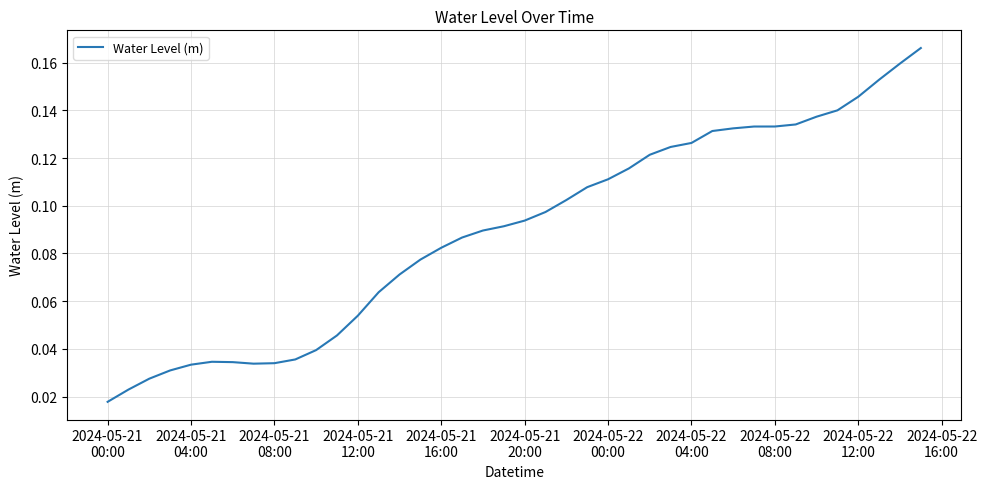

Reading right to left, what are all the values shown in this chart?

0.2	0.2	0.2	0.1	0.1	0.1	0.1	0.1	0.1	0.1	0.1	0.1	0.1	0.1	0.1	0.1	0.1	0.1	0.1	0.1	0.1	0.1	0.1	0.1	0.1	0.1	0.1	0.1	0.0	0.0	0.0	0.0	0.0	0.0	0.0	0.0	0.0	0.0	0.0	0.0